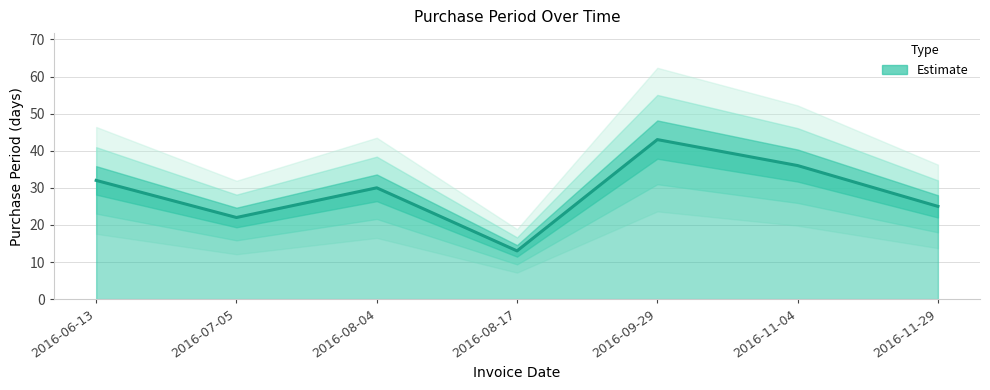

True or false: there are more than 0 points higher than both neighbors.

True